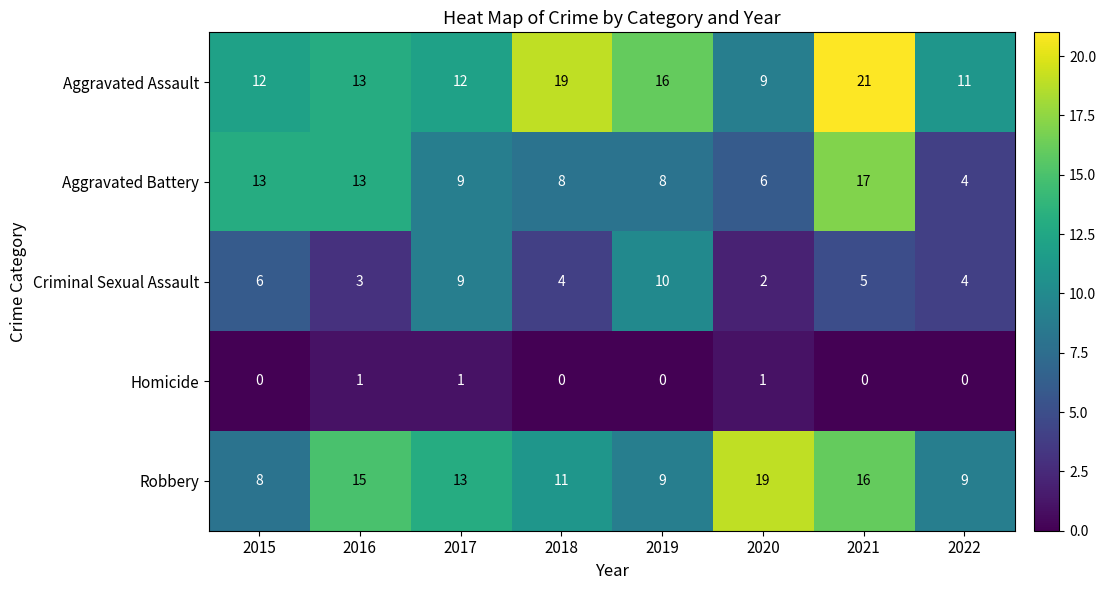

What is the highest value of the Robbery series?

19